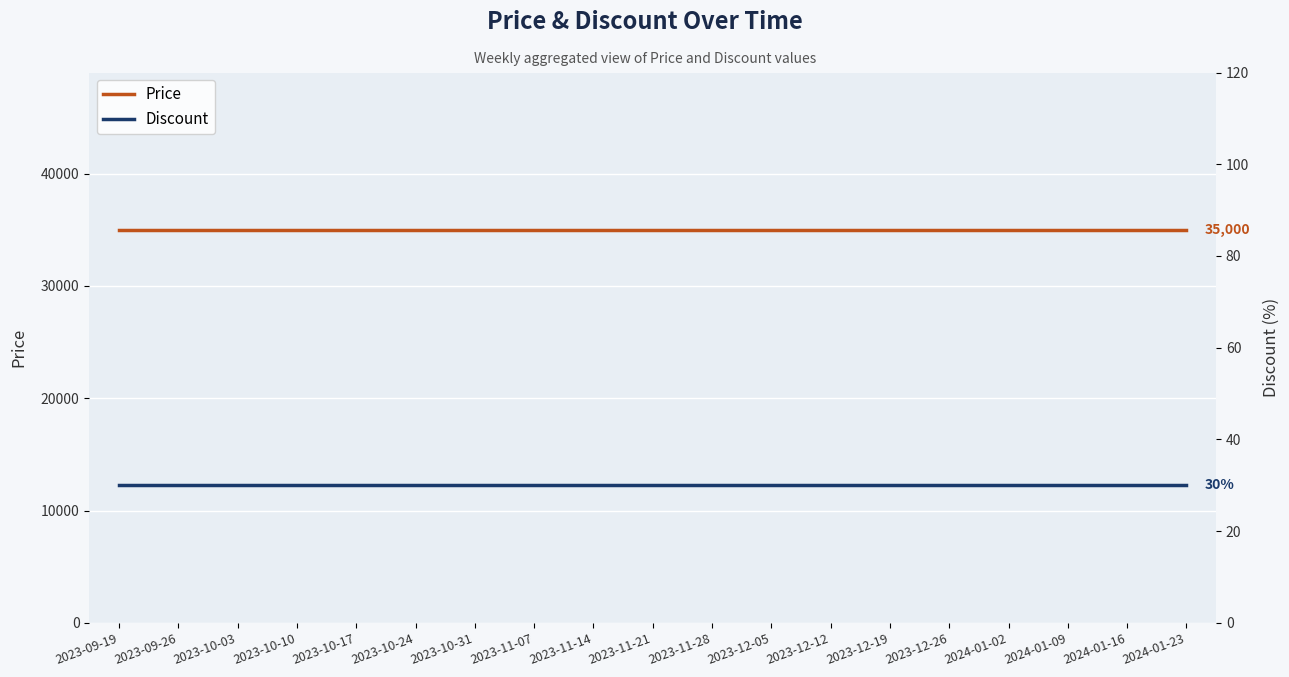

Count the number of data series in this chart.

2